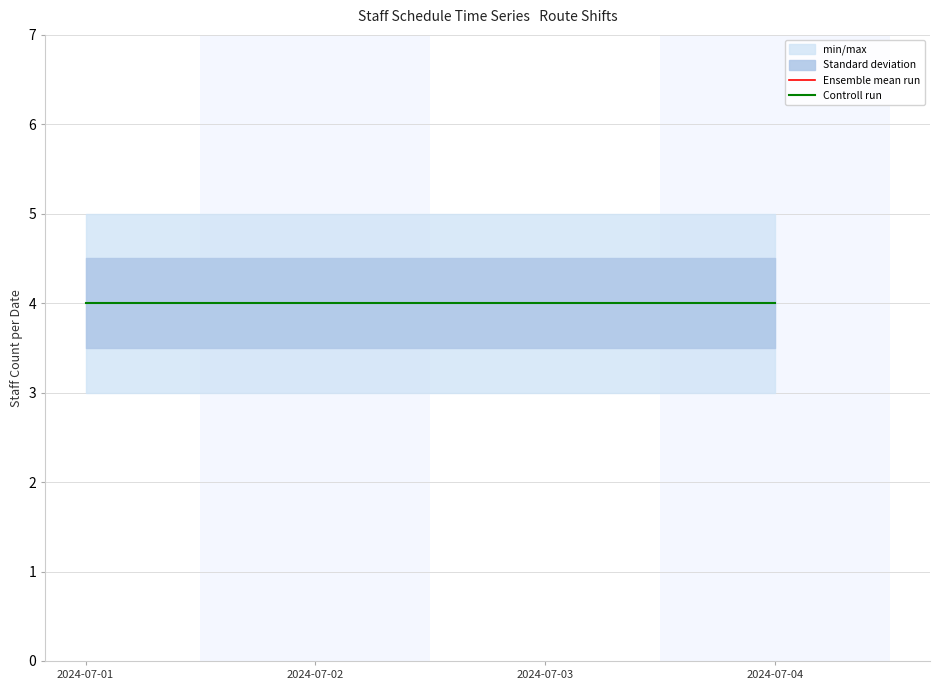

True or false: Standard deviation and Controll run cross at least once.

False